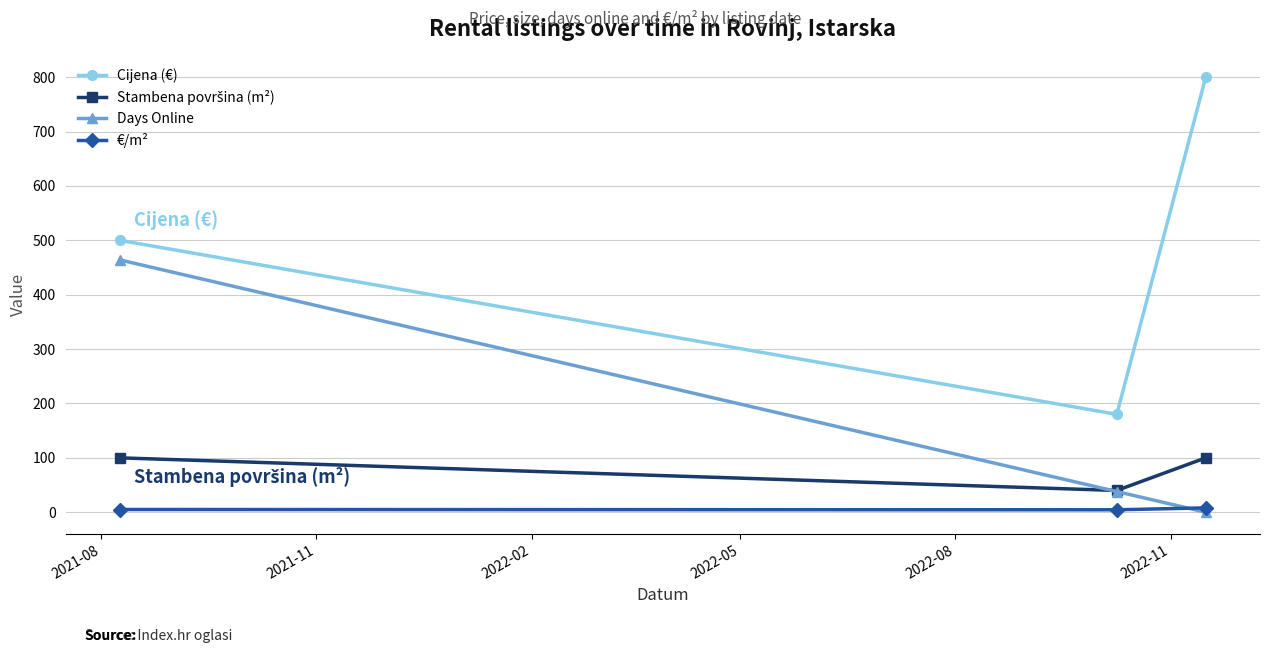

What is the value of the Cijena (€) point at the 2nd from the left?

180.0